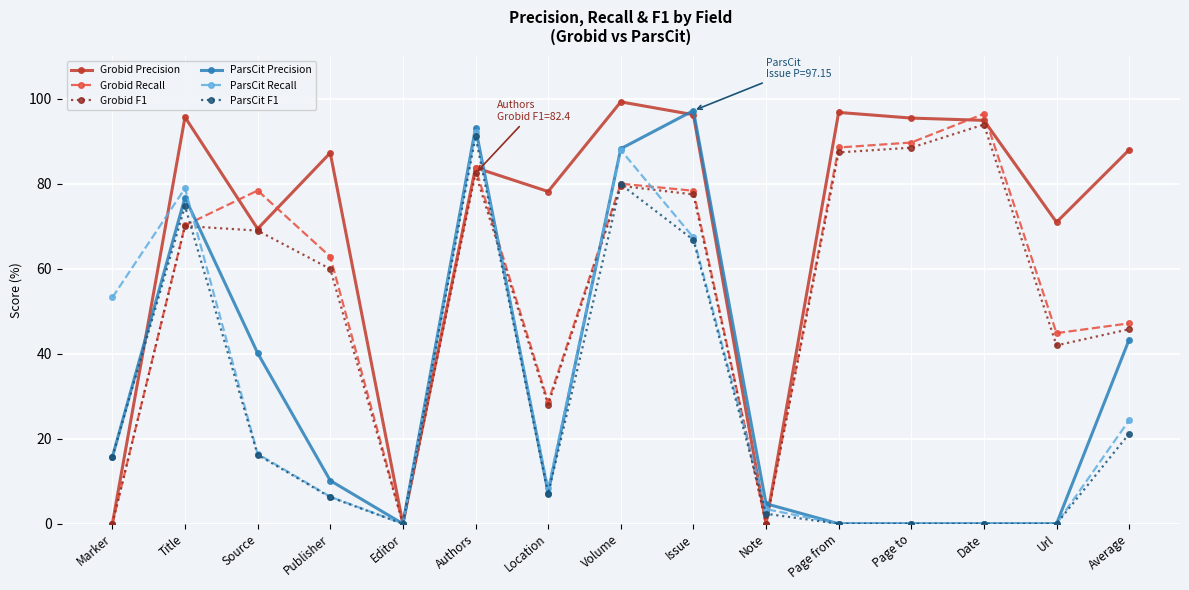

At which category does ParsCit F1 reach its first local valley?

Editor